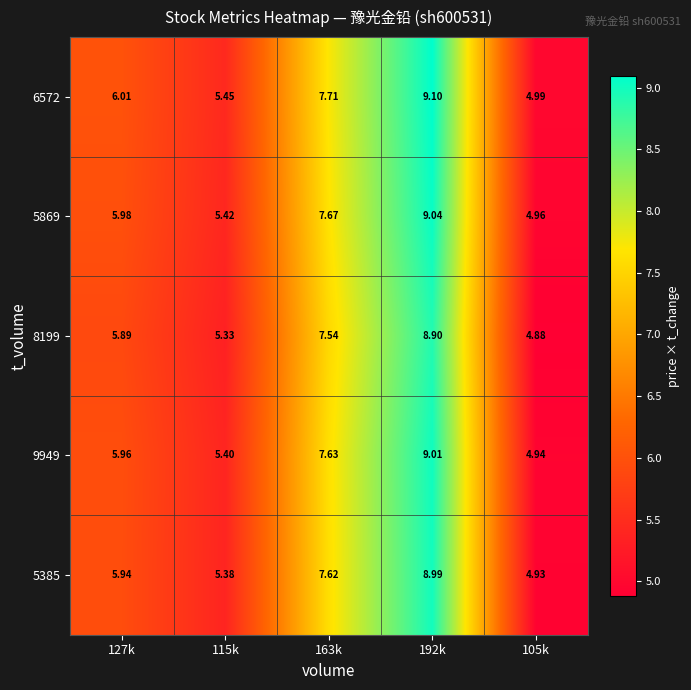

Is the value of 5869 at 115k greater than the value of 8199 at 127k?

No